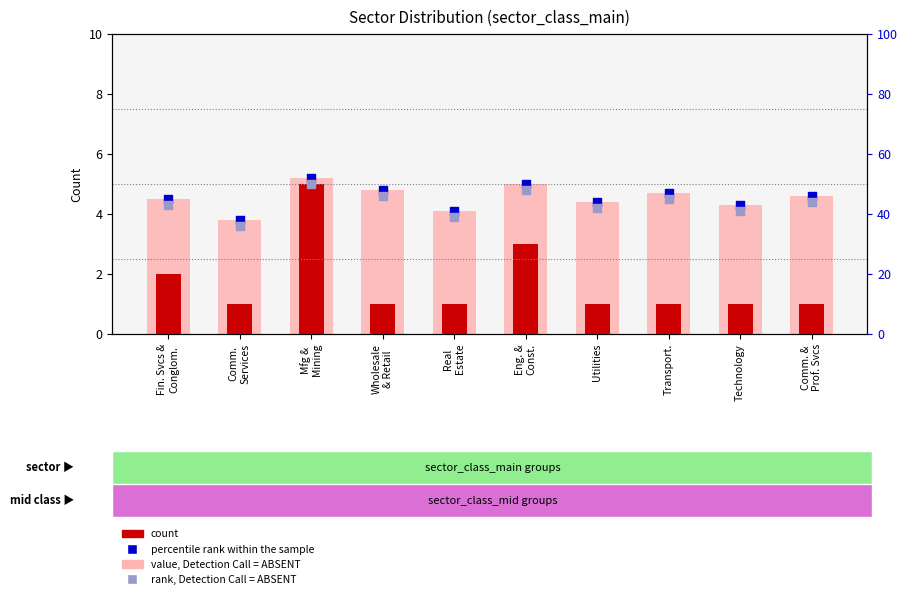

What are all the series names shown in the legend?

value, Detection Call = ABSENT, count, percentile rank within the sample, rank, Detection Call = ABSENT